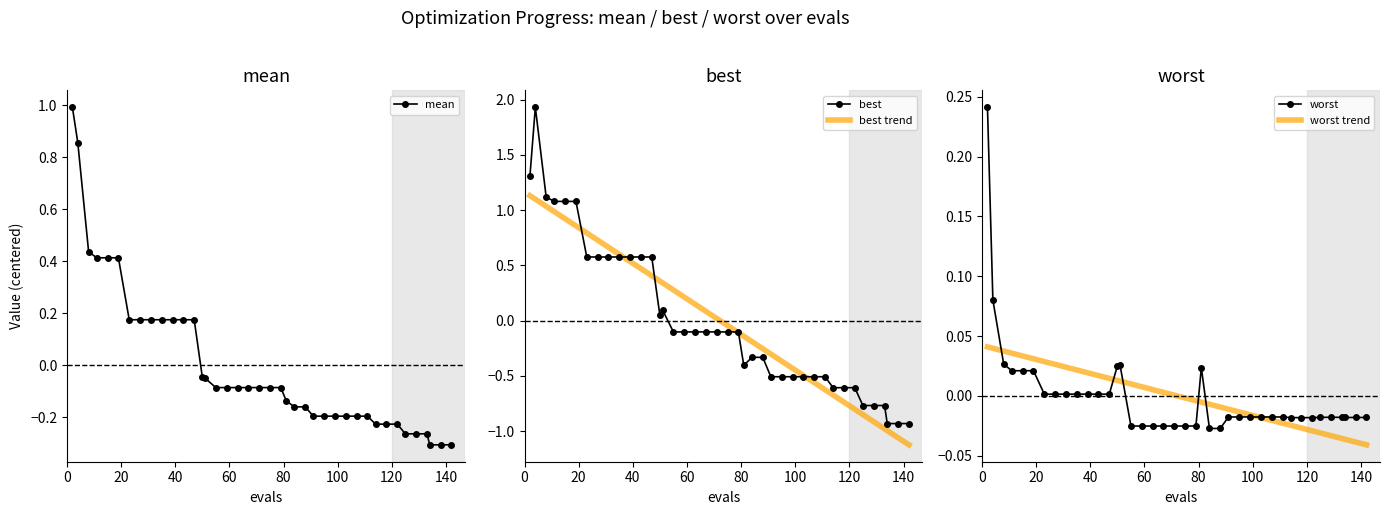

Count the number of data series in this chart.

5